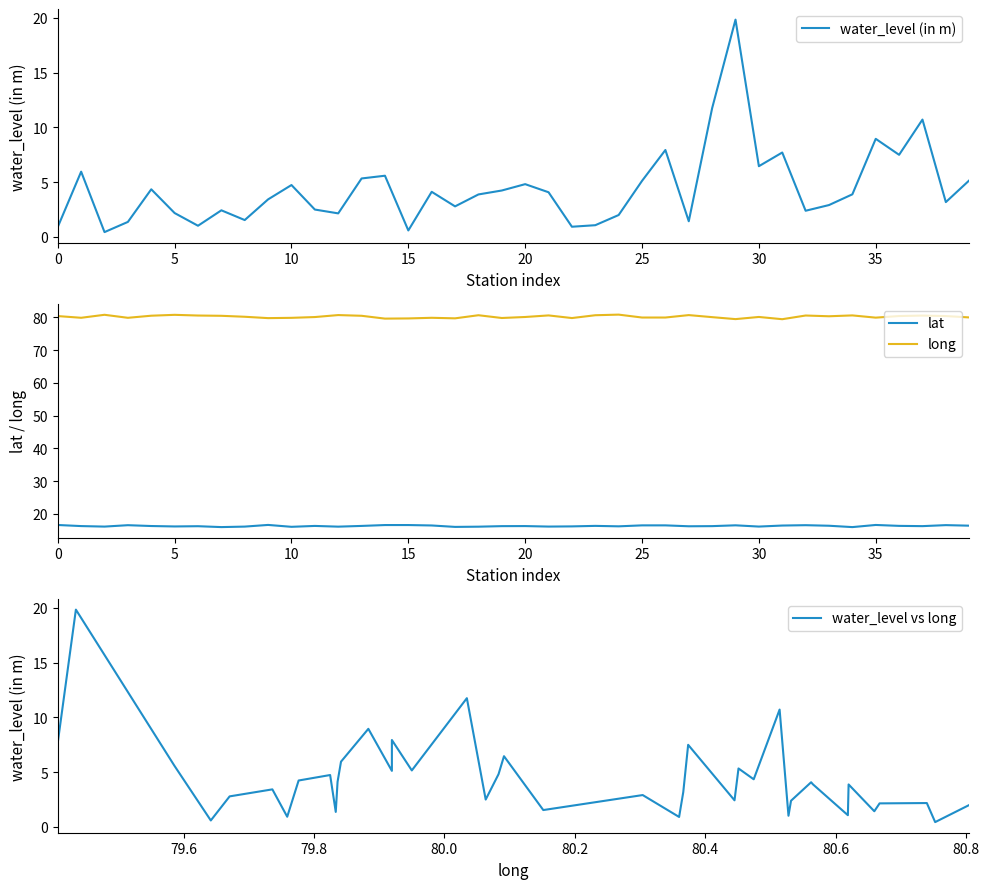

True or false: lat has a value of 16.1 at 5.

True